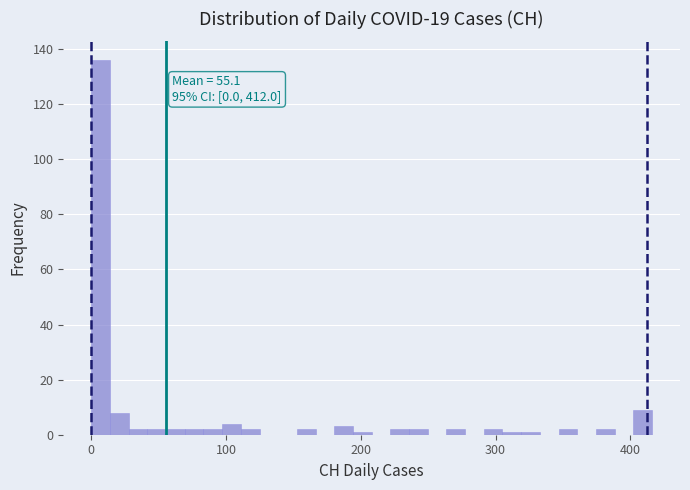

Around what value on the x-axis is the tallest bar? Give the approximate position of its centre, as read against the axis.

10